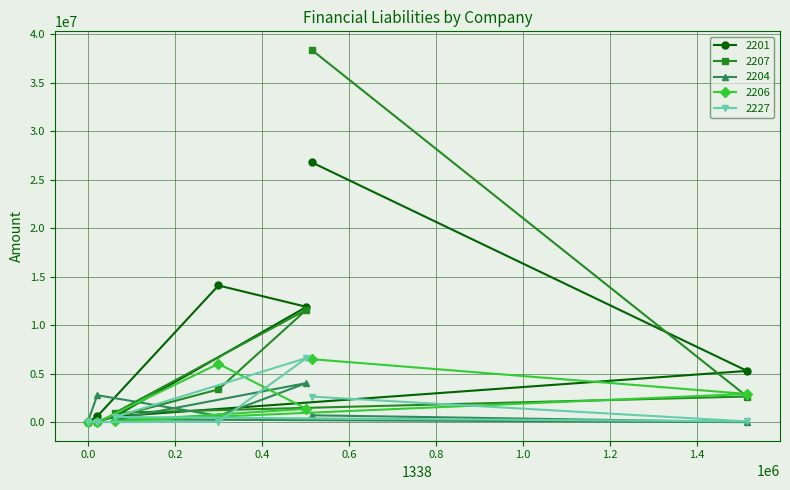

Which series has the widest spread of values?

2207